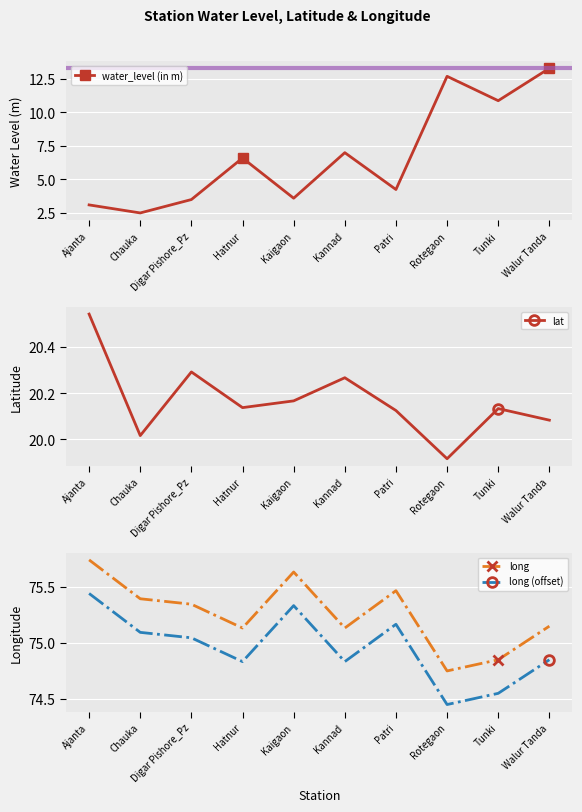

True or false: long and lat intersect in this chart.

False